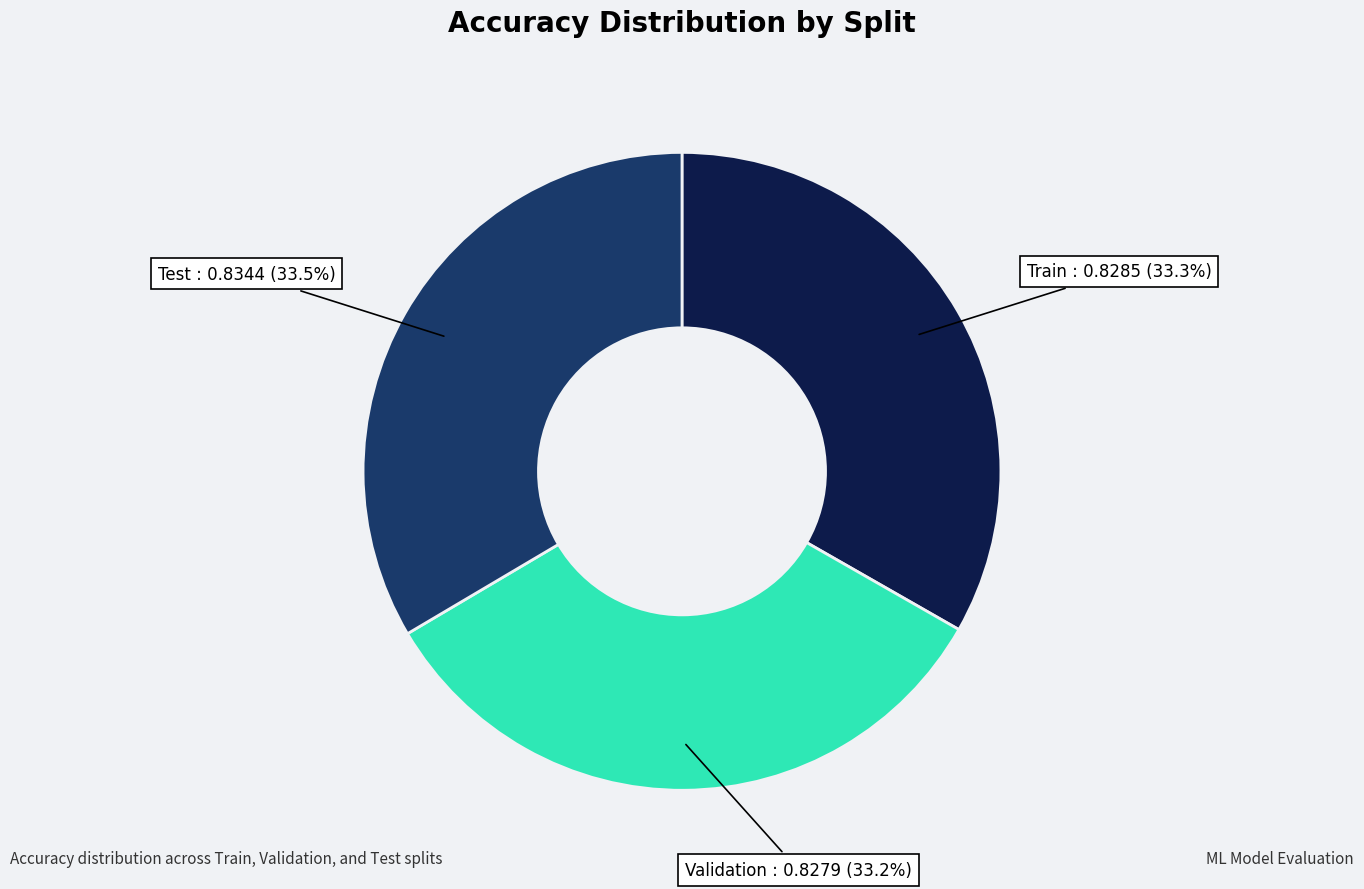

Does any single category account for the majority?

No